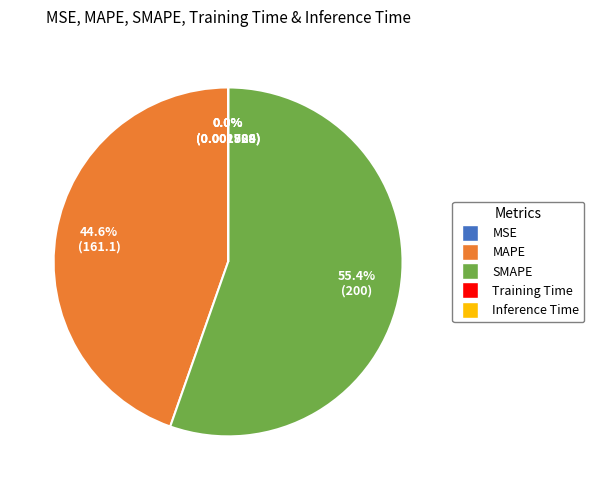

Does SMAPE represent more than half of the total?

Yes